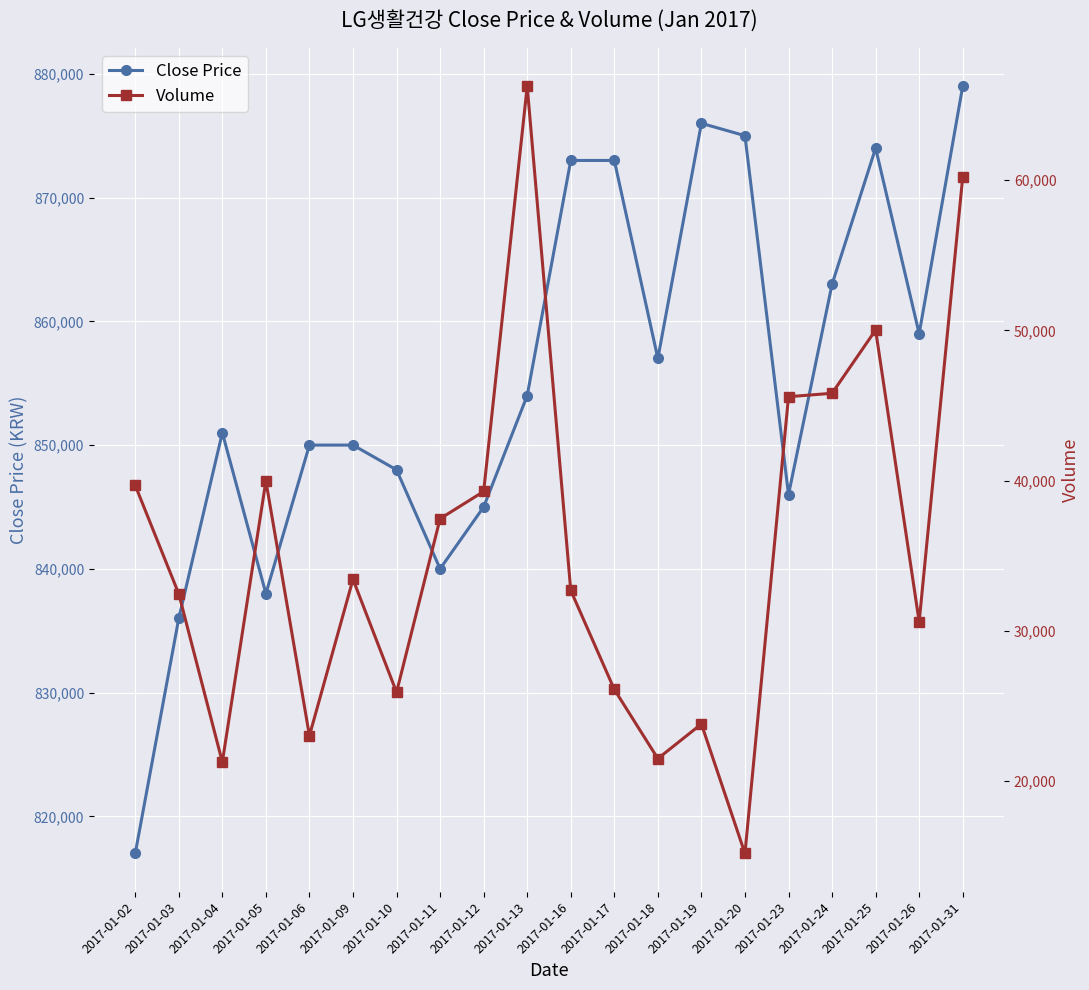

What is the lowest value of the Volume series?

15177